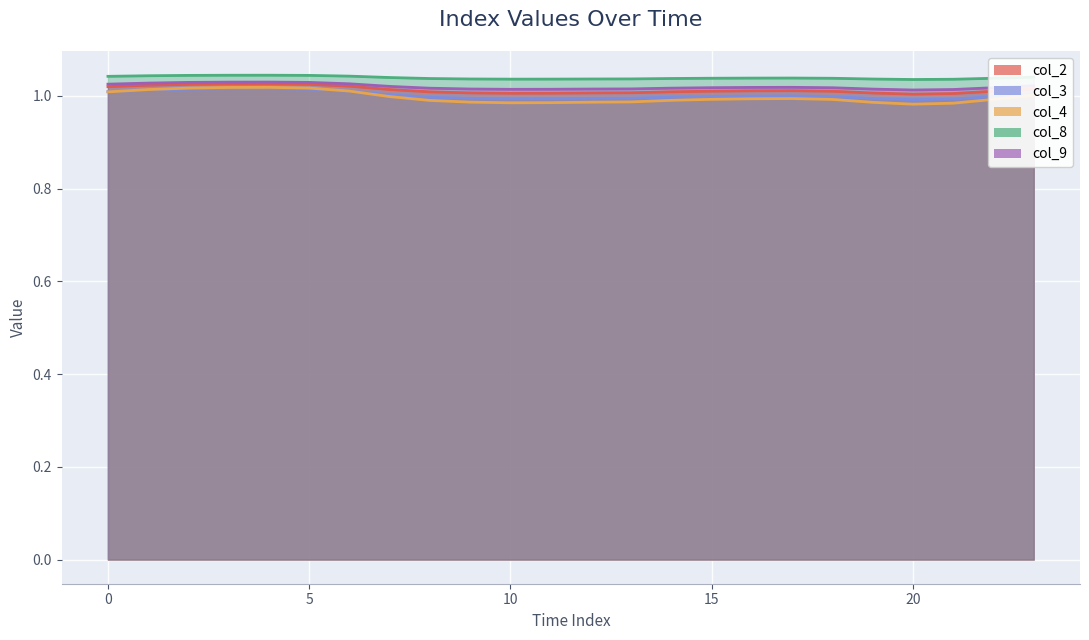

Reading right to left, what are all the values shown in this chart?

col_2: 1.0	1.0	1.0	1.0	1.0	1.0	1.0	1.0	1.0	1.0	1.0	1.0	1.0	1.0	1.0	1.0	1.0	1.0	1.0	1.0	1.0	1.0	1.0	1.0
col_3: 1.0	1.0	1.0	1.0	1.0	1.0	1.0	1.0	1.0	1.0	1.0	1.0	1.0	1.0	1.0	1.0	1.0	1.0	1.0	1.0	1.0	1.0	1.0	1.0
col_4: 1.0	1.0	1.0	1.0	1.0	1.0	1.0	1.0	1.0	1.0	1.0	1.0	1.0	1.0	1.0	1.0	1.0	1.0	1.0	1.0	1.0	1.0	1.0	1.0
col_8: 1.0	1.0	1.0	1.0	1.0	1.0	1.0	1.0	1.0	1.0	1.0	1.0	1.0	1.0	1.0	1.0	1.0	1.0	1.0	1.0	1.0	1.0	1.0	1.0
col_9: 1.0	1.0	1.0	1.0	1.0	1.0	1.0	1.0	1.0	1.0	1.0	1.0	1.0	1.0	1.0	1.0	1.0	1.0	1.0	1.0	1.0	1.0	1.0	1.0